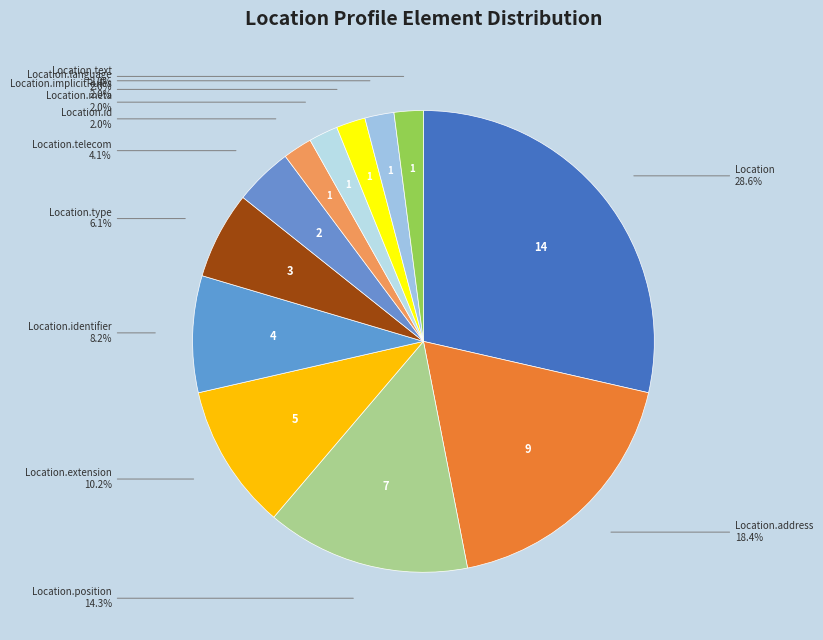

Between Location.implicitRules and Location.identifier, which is larger?

Location.identifier